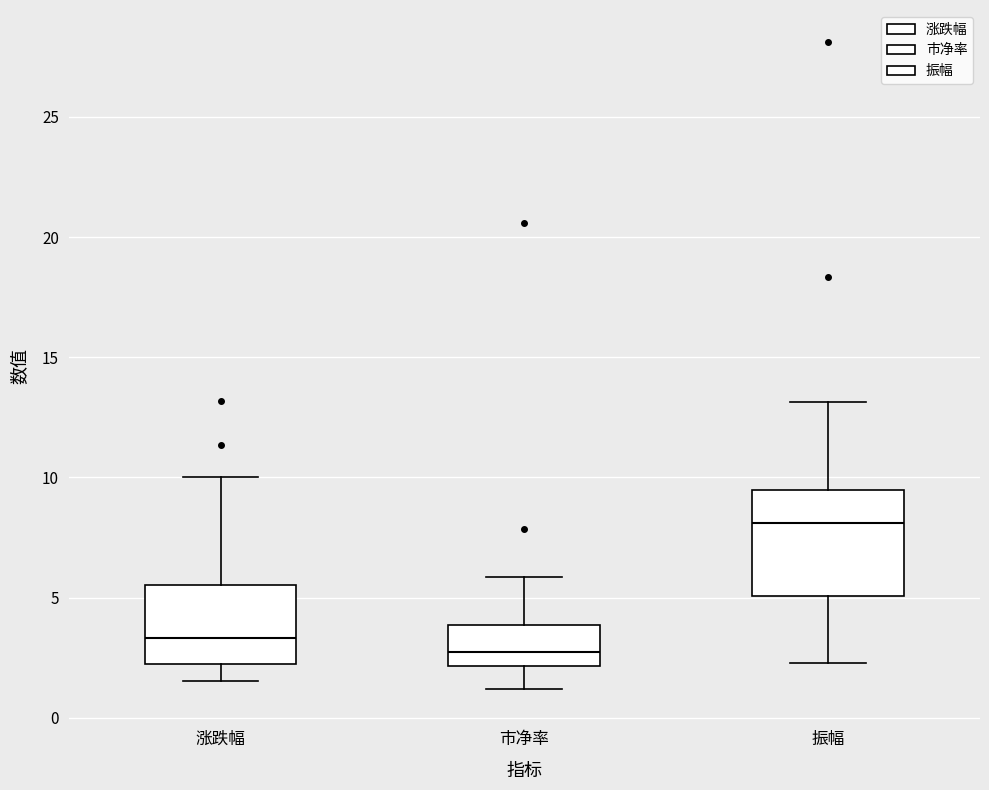

Reading left to right, read every box against the y-axis: the position of its median line, the range the box covers, and the ends of its whiskers. The values are not printed on the chart, so give them approximately, as read against the axis.

涨跌幅: median 3.5, box 2.5 to 5.5, whiskers 1.5 to 10.0
市净率: median 2.5, box 2.0 to 4.0, whiskers 1.0 to 6.0
振幅: median 8.0, box 5.0 to 9.5, whiskers 2.5 to 13.0